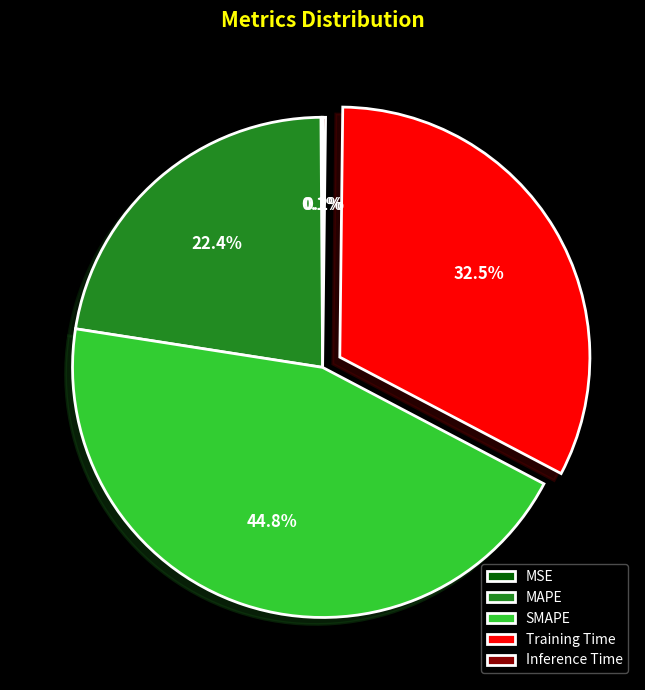

Combined, do SMAPE and MAPE account for over 50%?

Yes